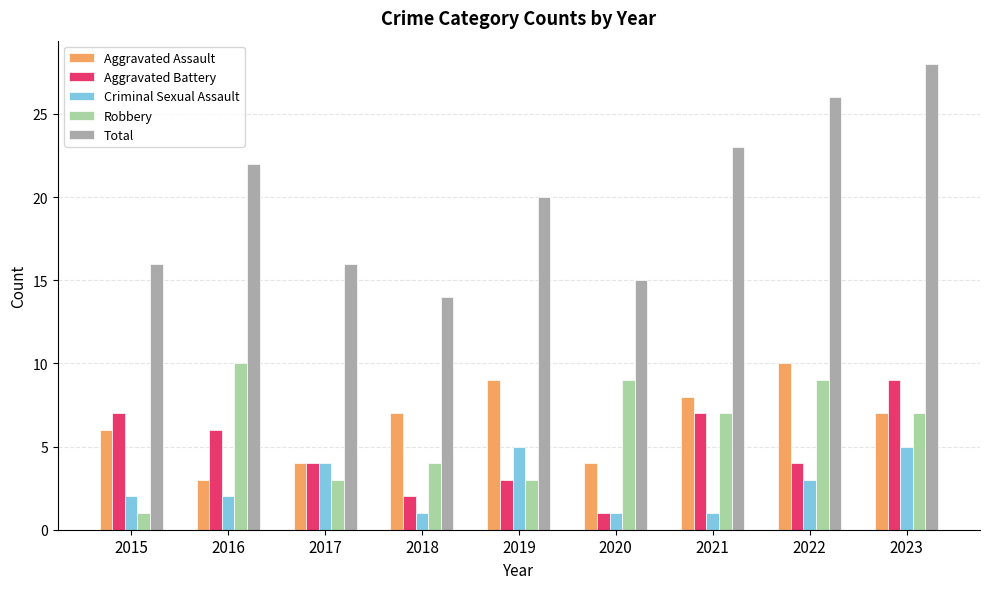

Is the value of Criminal Sexual Assault at 2020 greater than the value of Aggravated Battery at 2015?

No